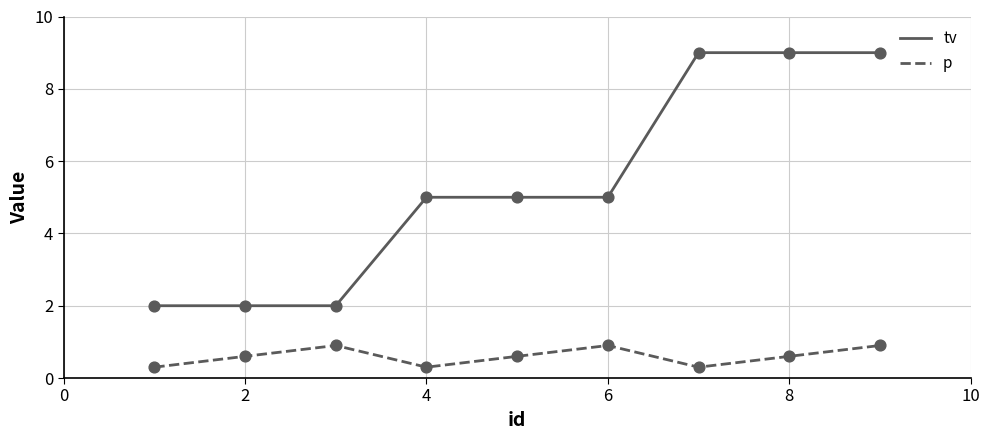

What are all the series names shown in the legend?

tv, p